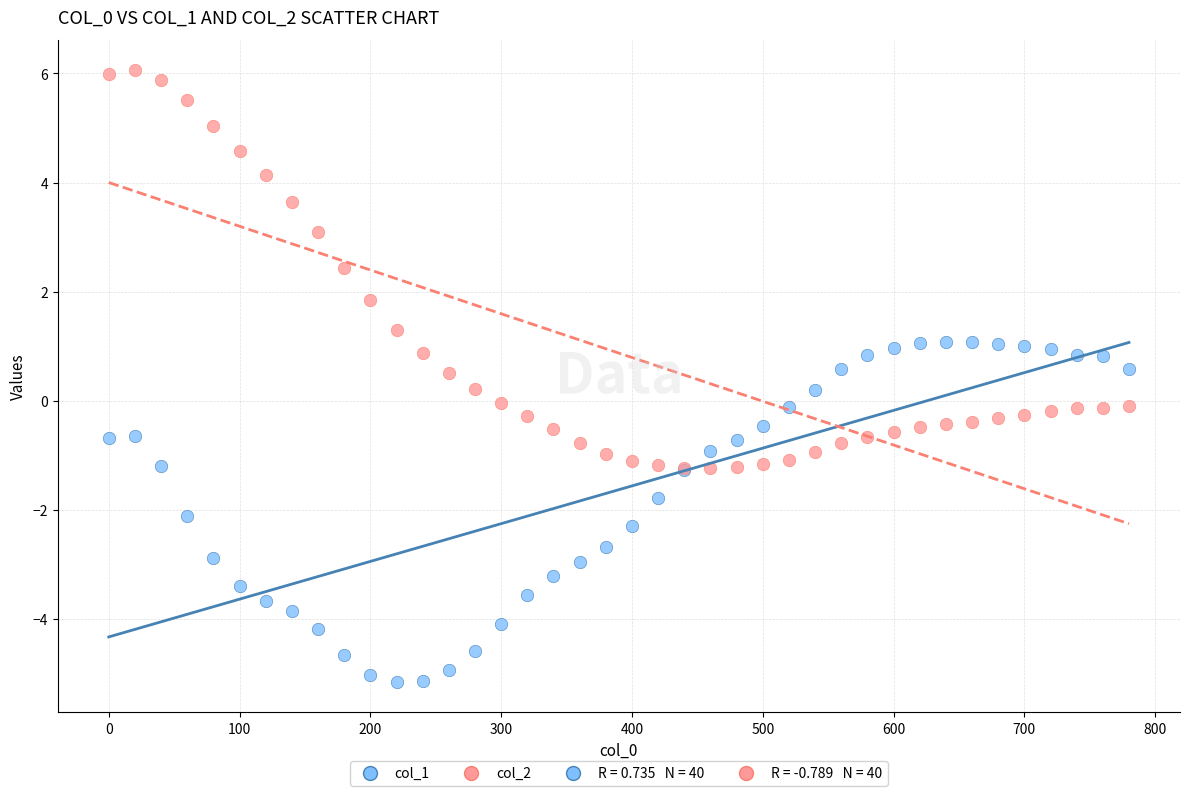

Which series reaches the maximum Y coordinate?

col_2